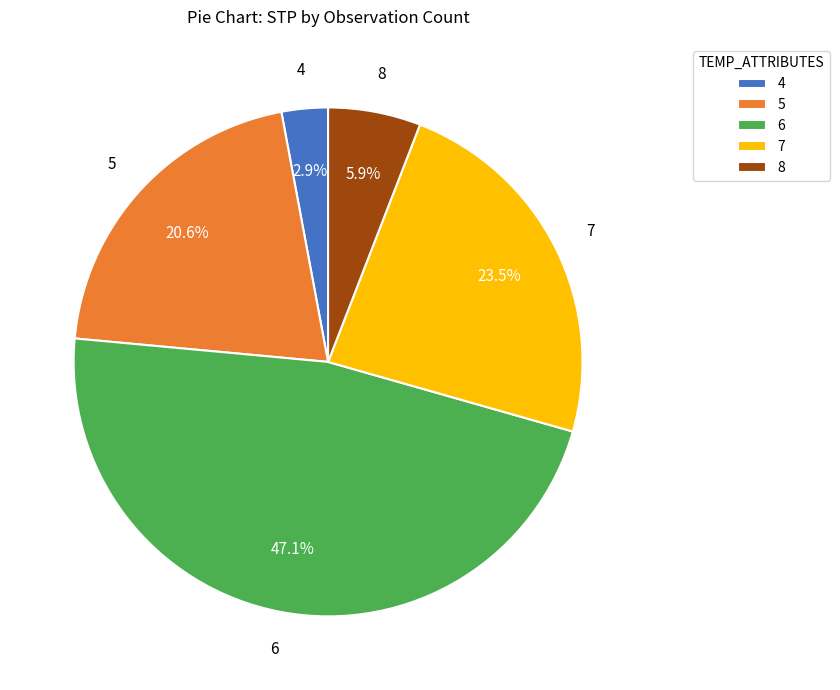

Which category has the biggest portion of the pie?

6